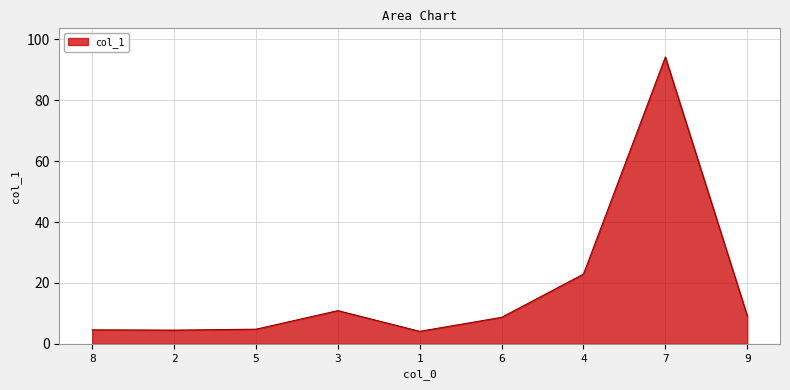

Which label corresponds to the largest value in the chart?

7